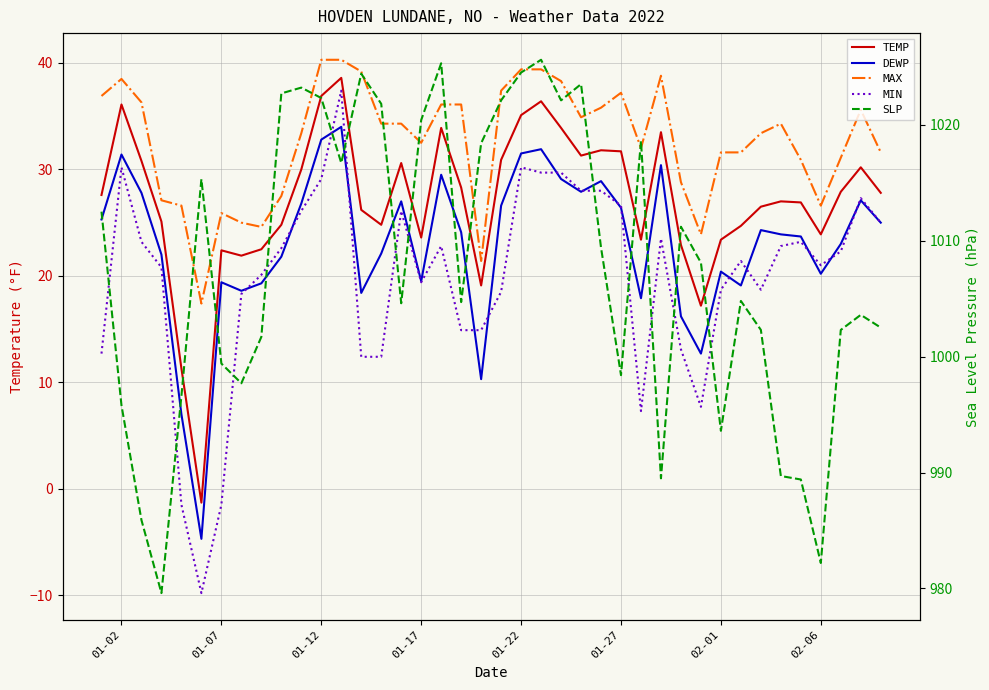

Is the value of MAX at 25 greater than the value of DEWP at 37?

Yes